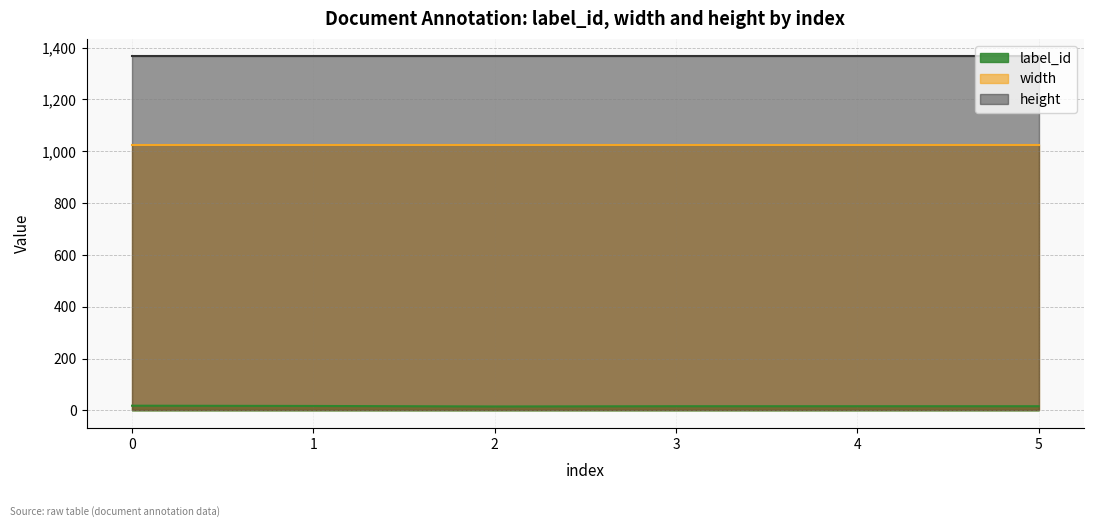

True or false: width and height intersect in this chart.

False